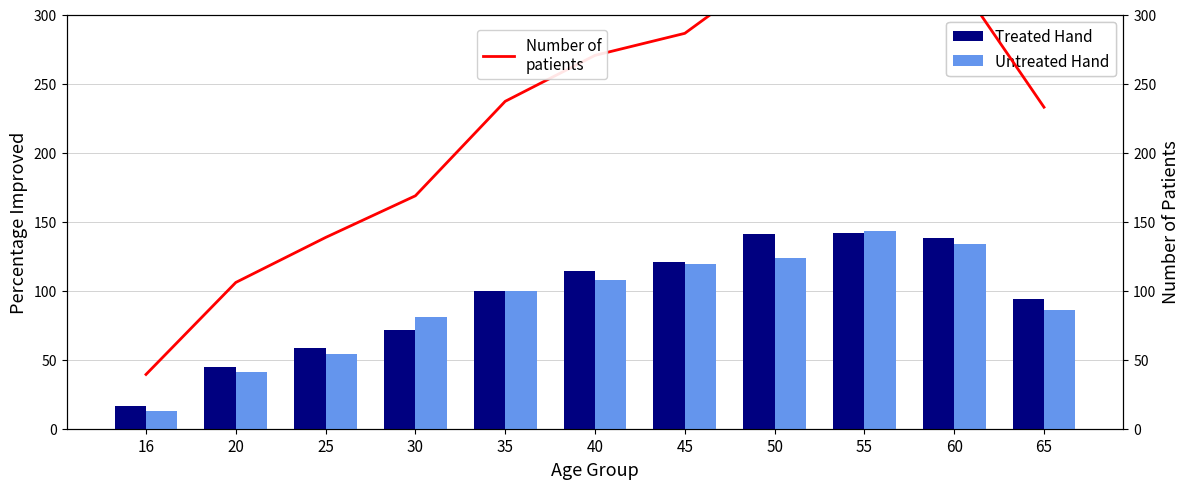

Reading left to right, what are all the values shown in this chart?

Treated Hand: 16=16.6	20=44.7	25=58.4	30=71.2	35=100.0	40=114.0	45=120.8	50=140.8	55=141.5	60=138.3	65=93.8
Untreated Hand: 16=13.1	20=41.4	25=53.9	30=81.0	35=100.0	40=107.9	45=119.4	50=123.4	55=143.3	60=133.5	65=85.6
Number of
patients: 16=39.3	20=105.9	25=138.5	30=168.7	35=237.1	40=270.4	45=286.4	50=333.8	55=335.5	60=328.0	65=232.9